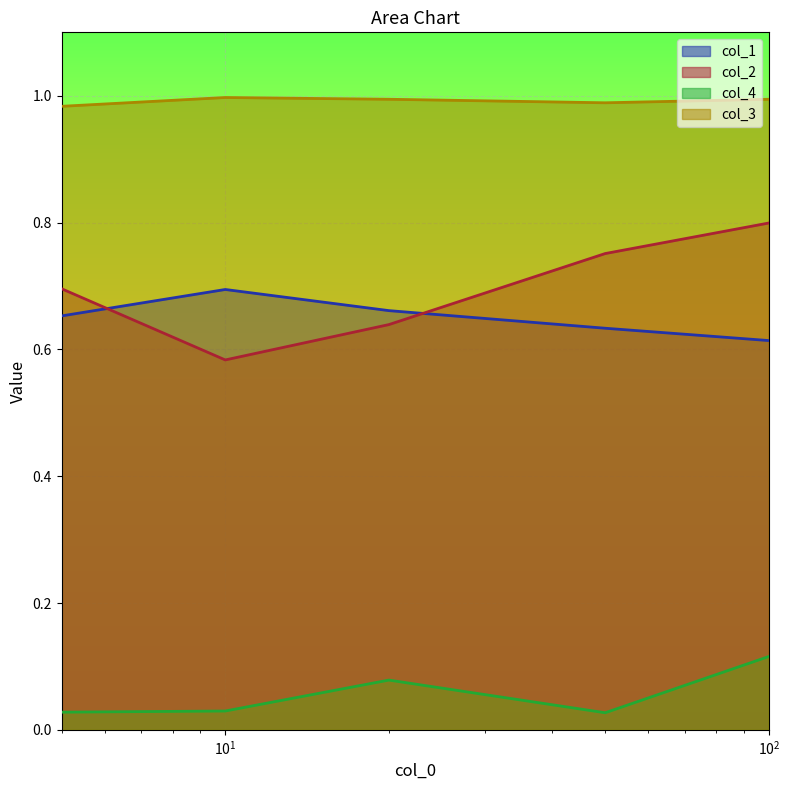

List the series in order of their peak value, lowest first.

col_4, col_1, col_2, col_3